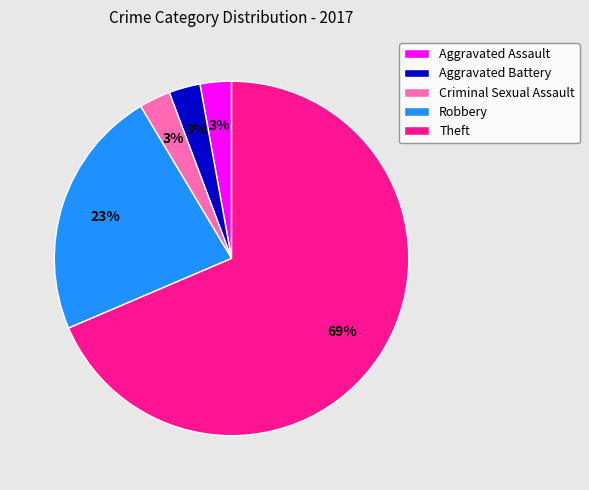

Count the number of slices in the pie.

5